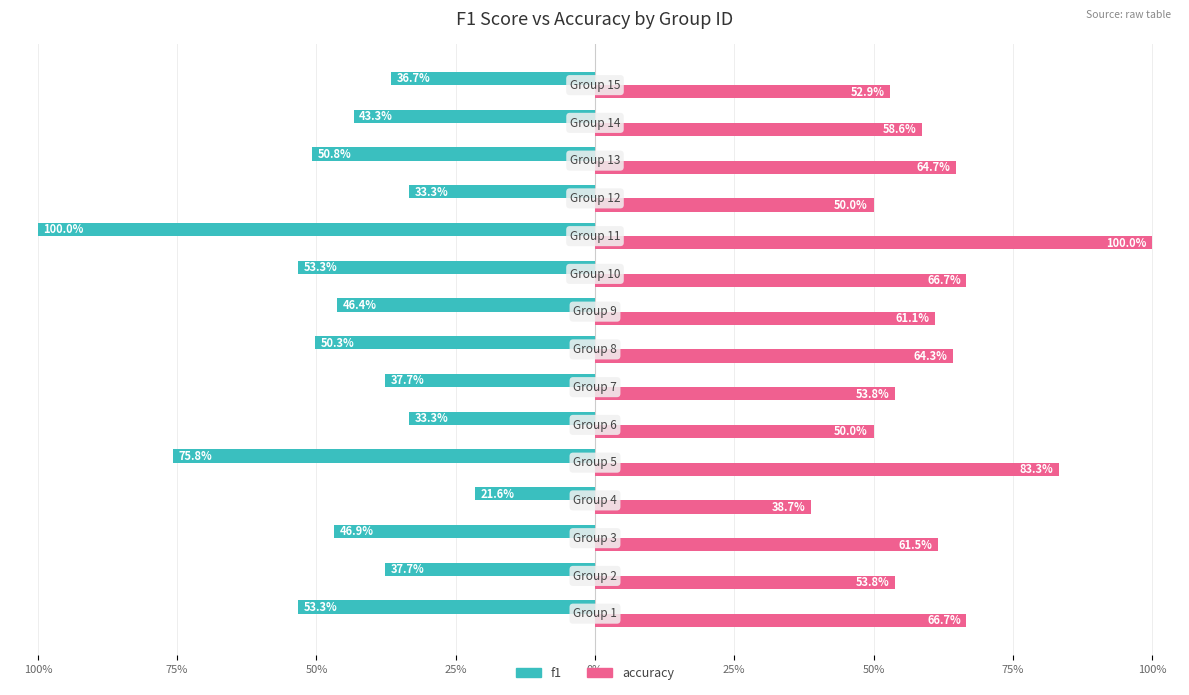

What are all the series names shown in the legend?

f1, accuracy